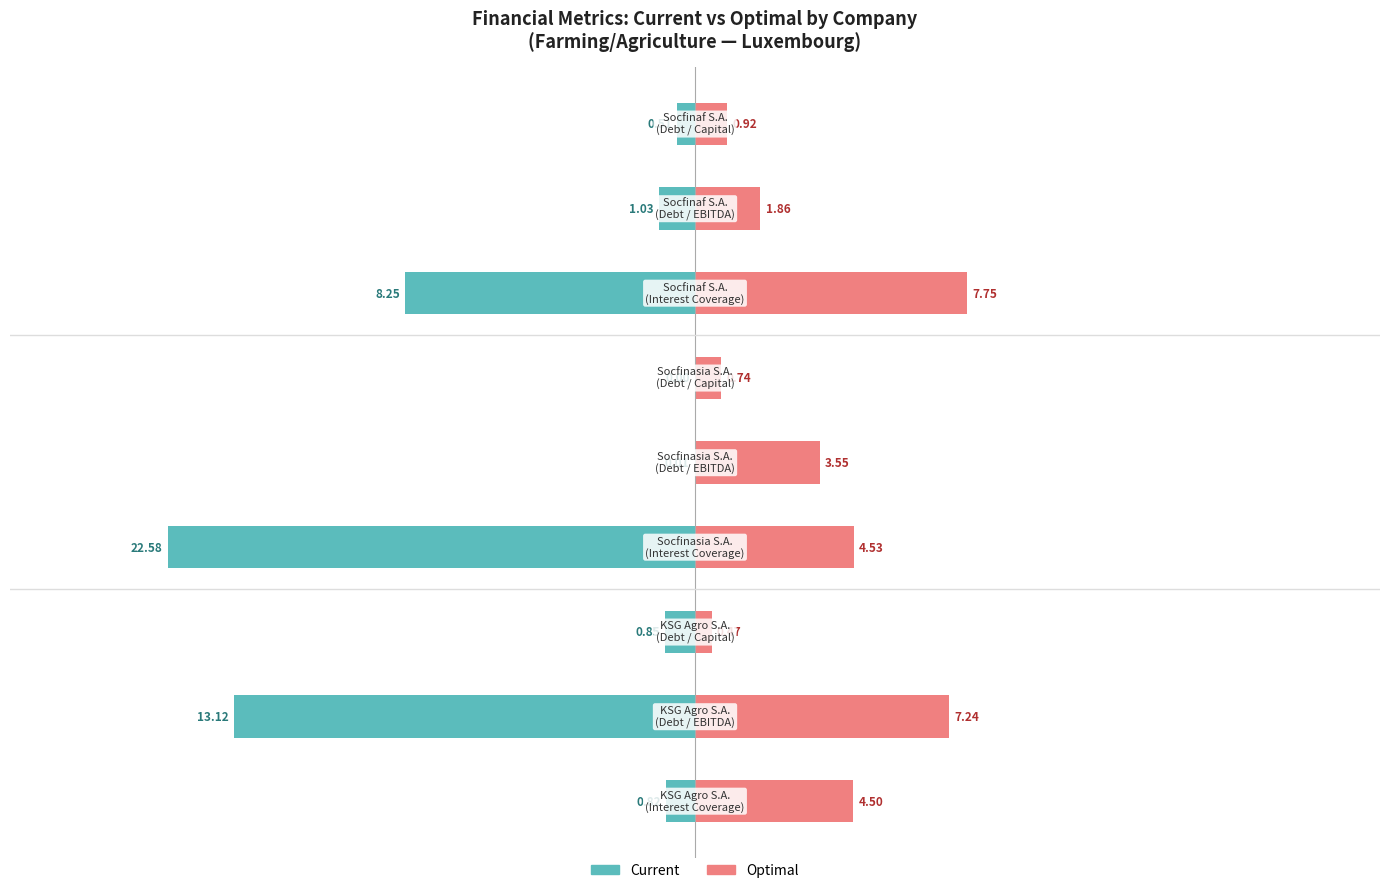

What are all the series names shown in the legend?

Current, Optimal